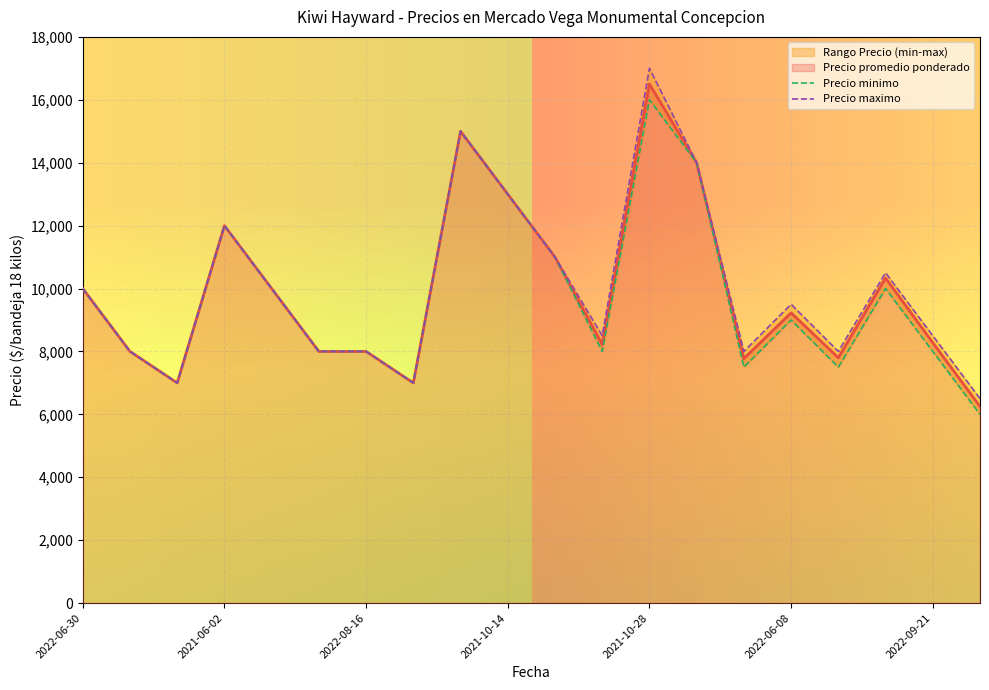

True or false: Precio maximo has a value of 10000 at 2022-06-30.

True